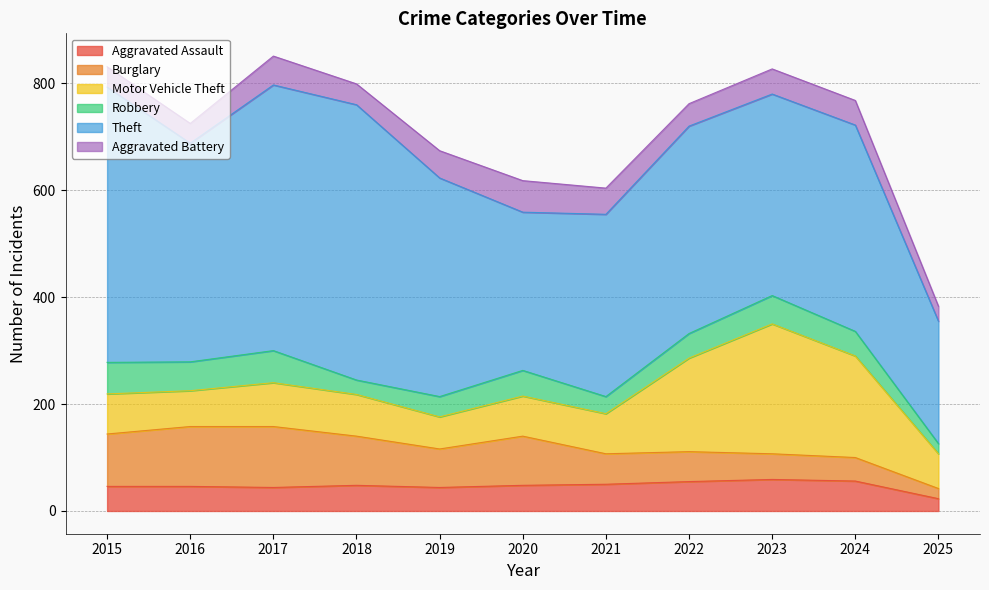

Which series has the largest total across all categories?

Theft